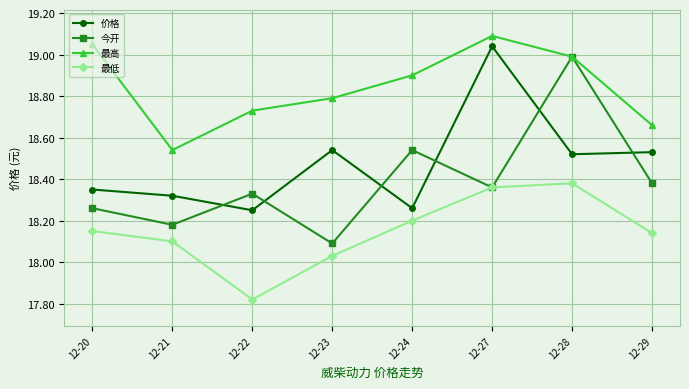

What is the difference between the highest and lowest values at 12-21?

0.4